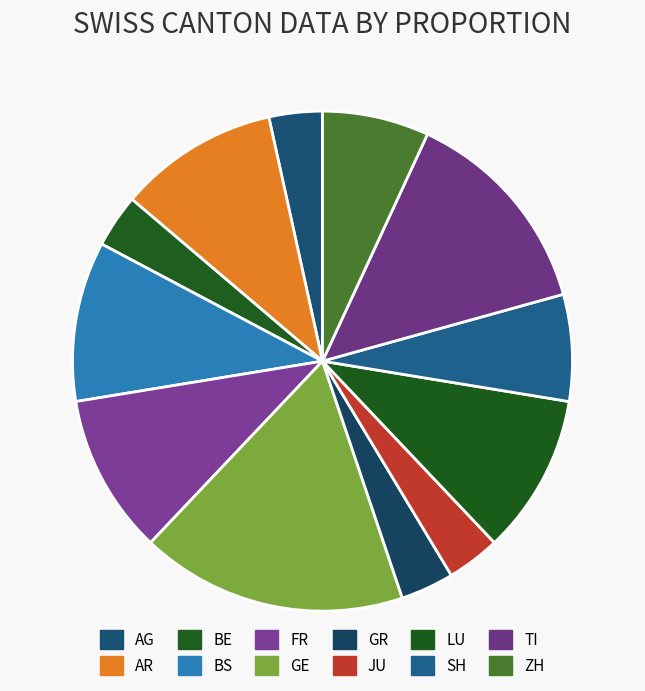

Is LU the majority of the pie?

No